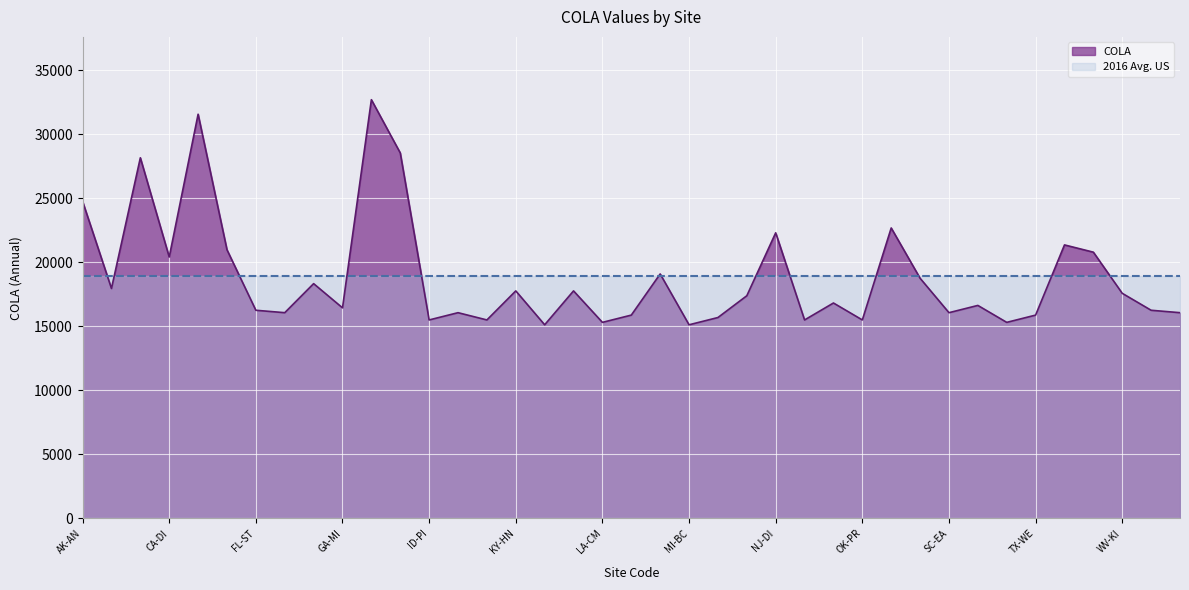

What is the difference between the values at TX-EA and MD-AB?

3781.1